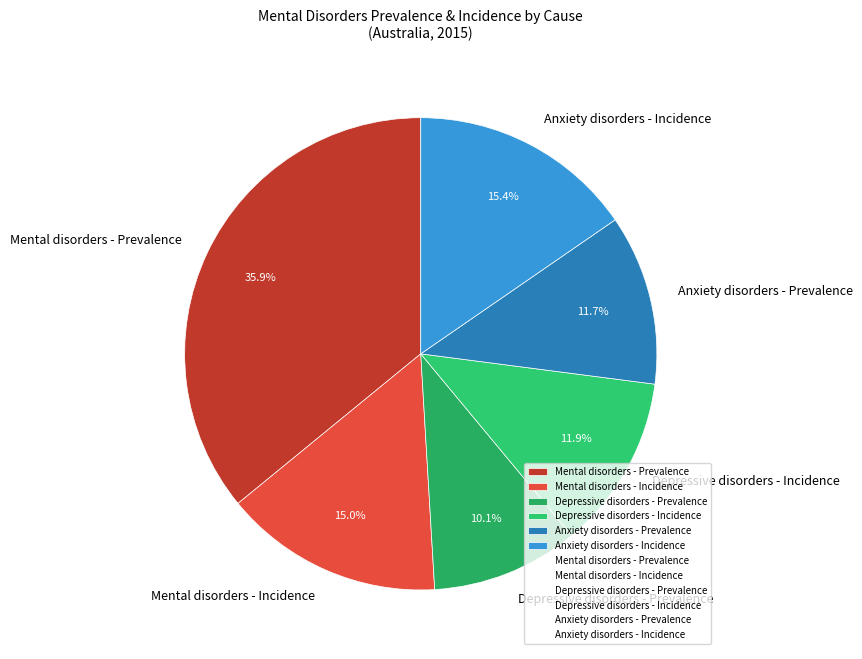

How much of the chart is everything except Depressive disorders - Incidence?

88.1%